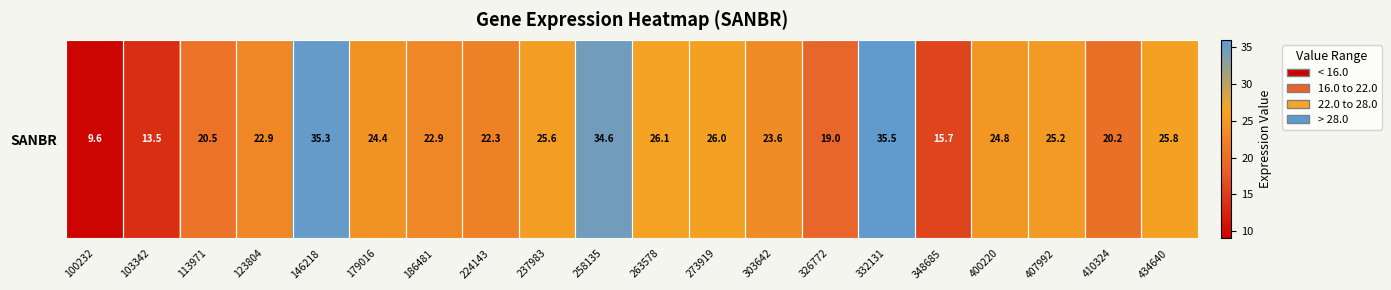

Count the number of data series in this chart.

1